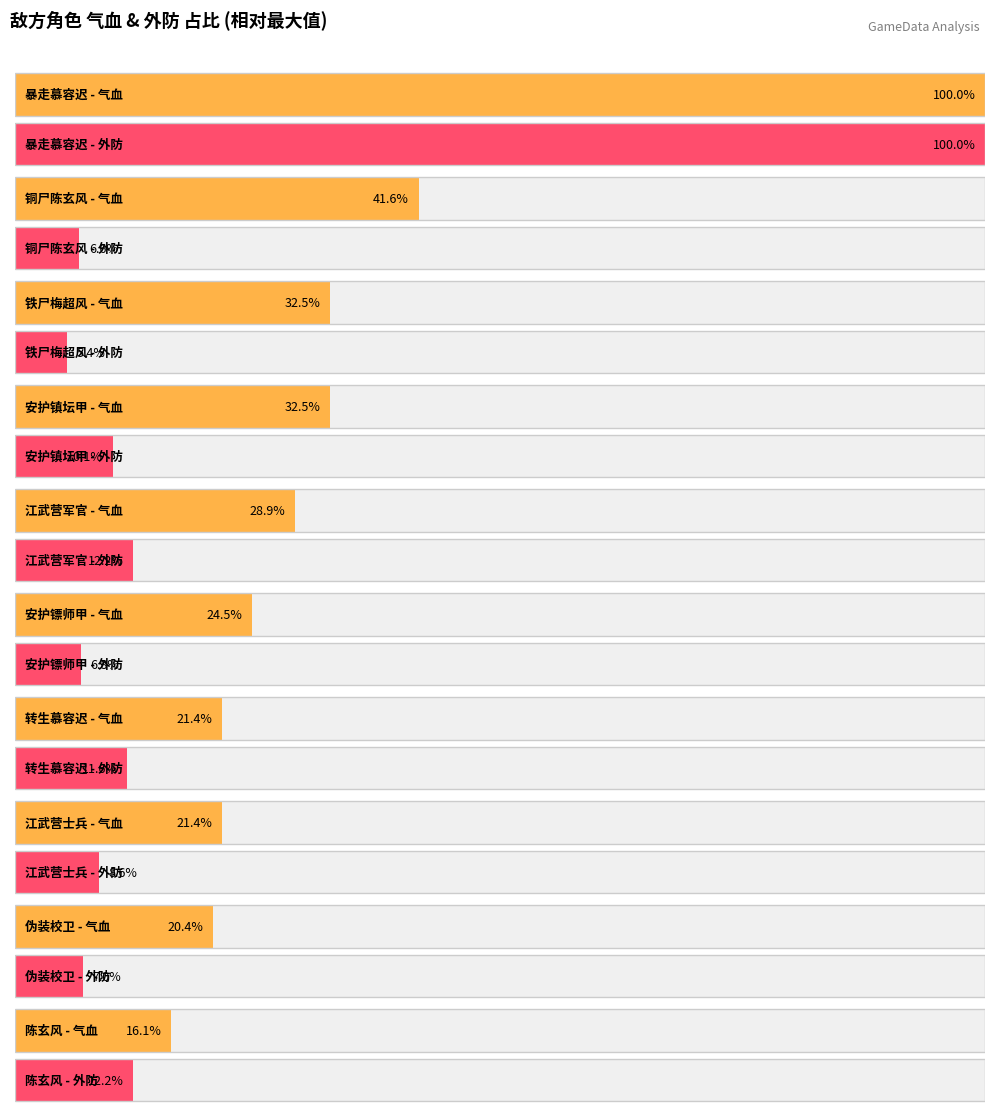

The value of 外防差量(敌方) at 暴走慕容迟 is 8. True or false?

False